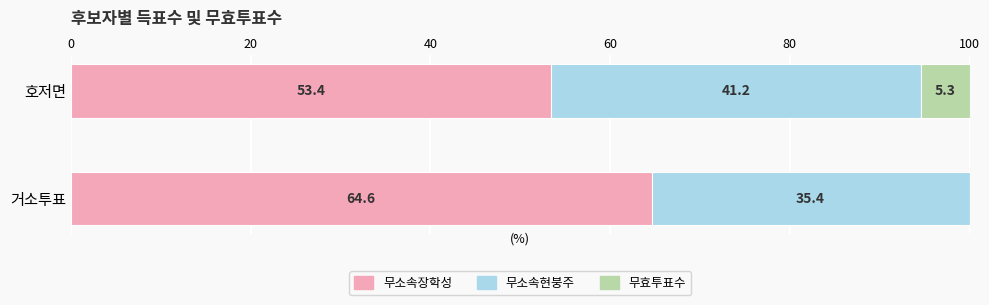

The value of 무소속장학성 at 호저면 is 82.7. True or false?

False